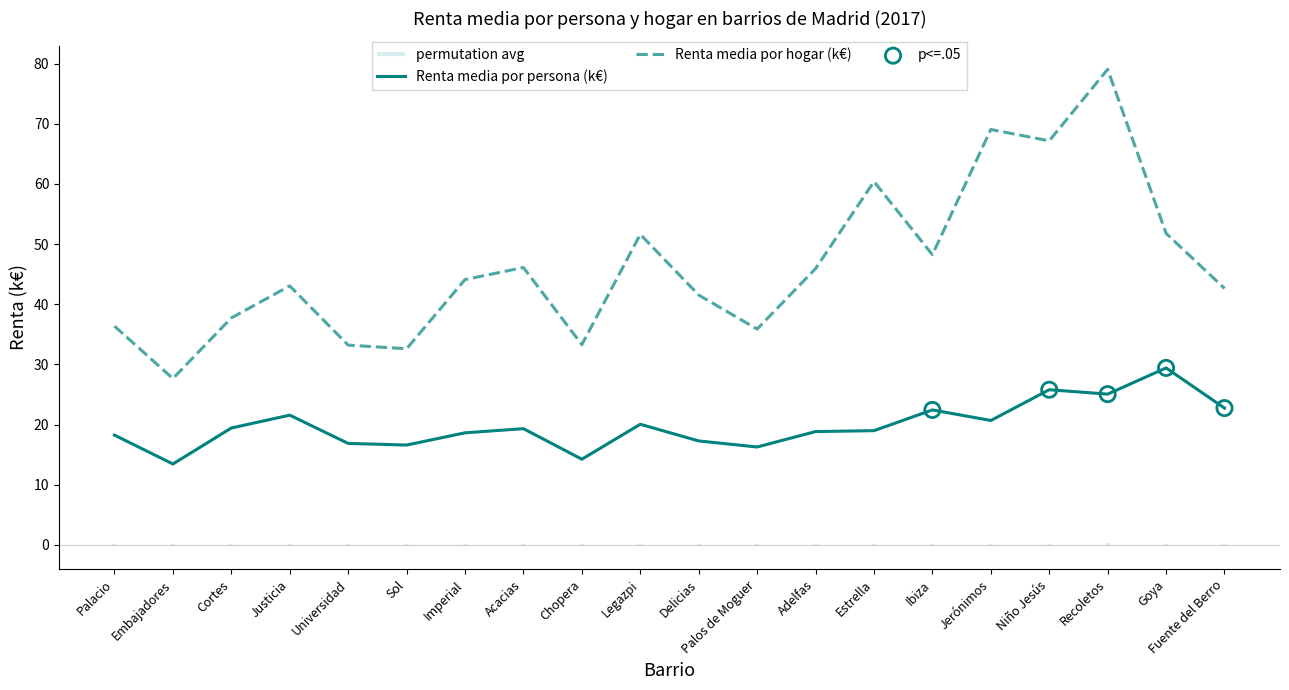

At how many categories does at least one series exceed 32?

19